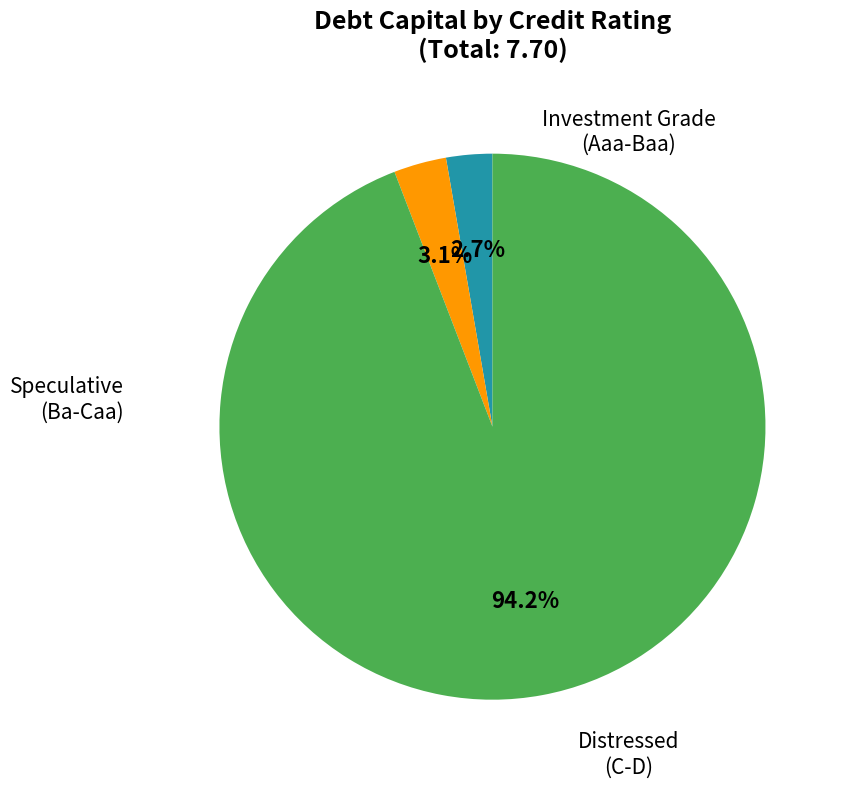

Is there any slice that represents more than half of the pie?

Yes